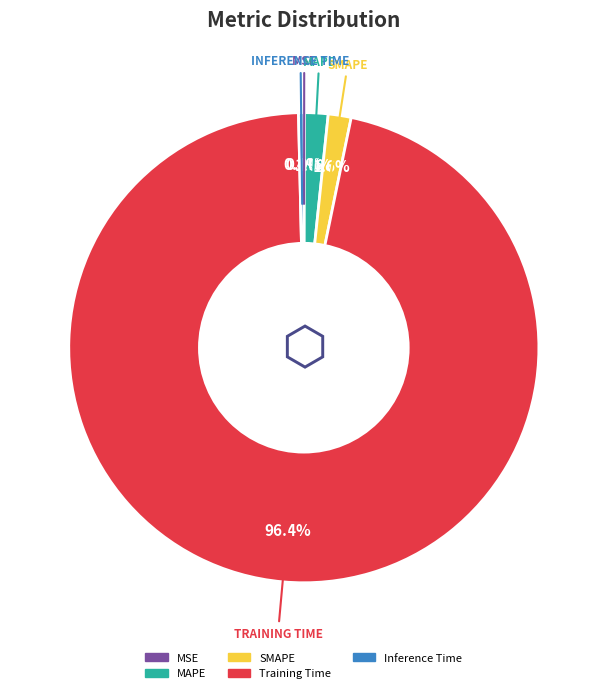

The SMAPE slice represents 2% of the pie. True or false?

True